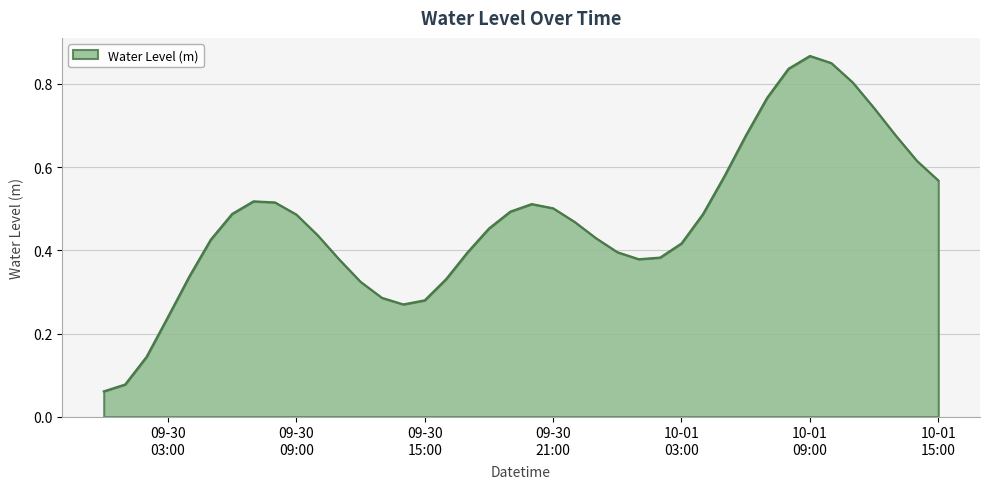

Rank the categories by value from highest to lowest.

2025-10-01 09:00:00, 2025-10-01 10:00:00, 2025-10-01 08:00:00, 2025-10-01 11:00:00, 2025-10-01 07:00:00, 2025-10-01 12:00:00, 2025-10-01 13:00:00, 2025-10-01 06:00:00, 2025-10-01 14:00:00, 2025-10-01 05:00:00, 2025-10-01 15:00:00, 2025-09-30 07:00:00, 2025-09-30 08:00:00, 2025-09-30 20:00:00, 2025-09-30 21:00:00, 2025-09-30 19:00:00, 2025-09-30 06:00:00, 2025-10-01 04:00:00, 2025-09-30 09:00:00, 2025-09-30 22:00:00, 2025-09-30 18:00:00, 2025-09-30 10:00:00, 2025-09-30 23:00:00, 2025-09-30 05:00:00, 2025-10-01 03:00:00, 2025-10-01 00:00:00, 2025-09-30 17:00:00, 2025-10-01 02:00:00, 2025-10-01 01:00:00, 2025-09-30 11:00:00, 2025-09-30 04:00:00, 2025-09-30 16:00:00, 2025-09-30 12:00:00, 2025-09-30 13:00:00, 2025-09-30 15:00:00, 2025-09-30 14:00:00, 2025-09-30 03:00:00, 2025-09-30 02:00:00, 2025-09-30 01:00:00, 2025-09-30 00:00:00